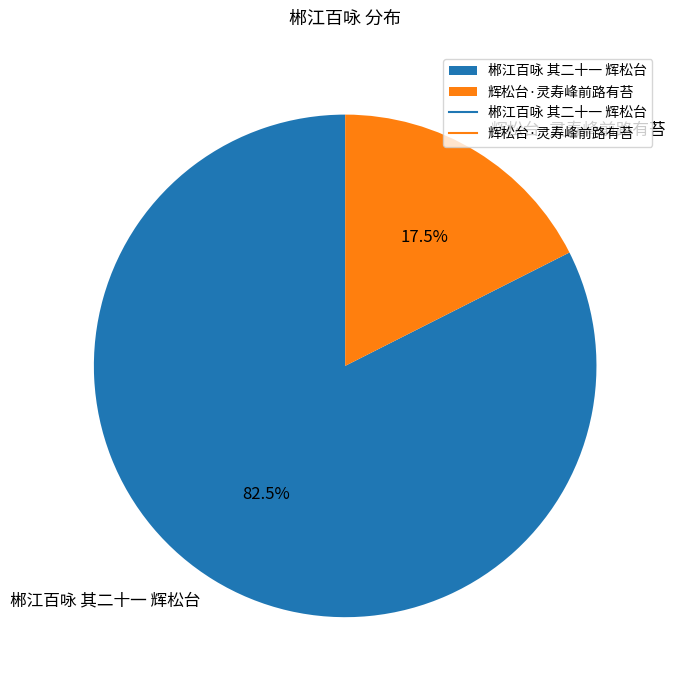

Which slice is the largest?

郴江百咏 其二十一 辉松台